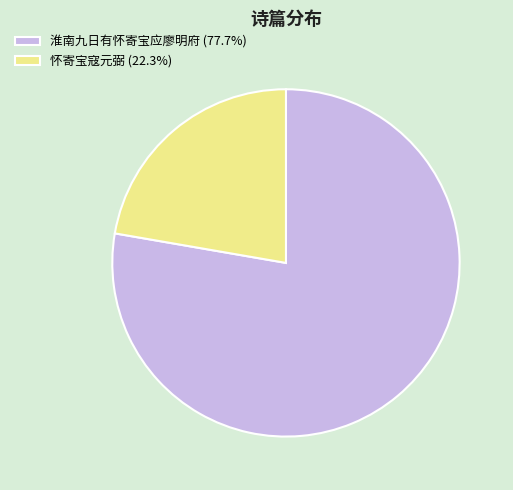

What is the majority slice?

淮南九日有怀寄宝应廖明府